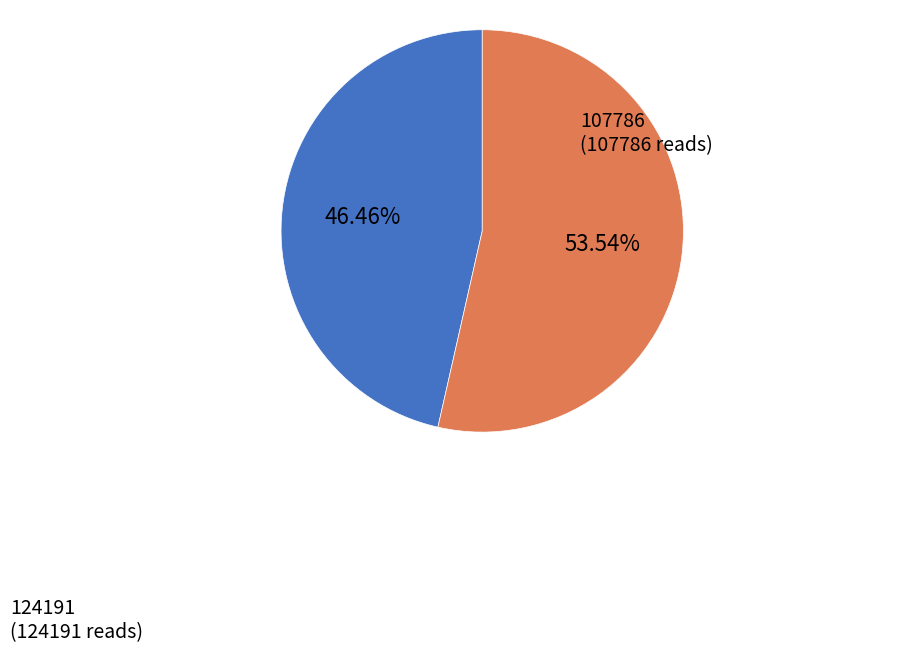

Is it true that 107786 is 57% of the pie?

False